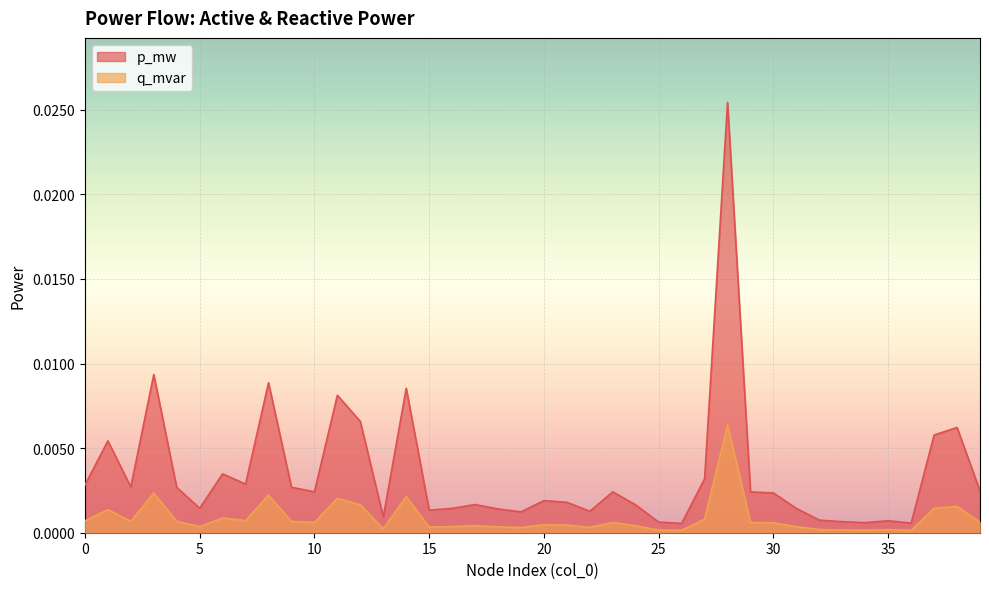

True or false: p_mw has more than 1 points higher than both neighbors.

True